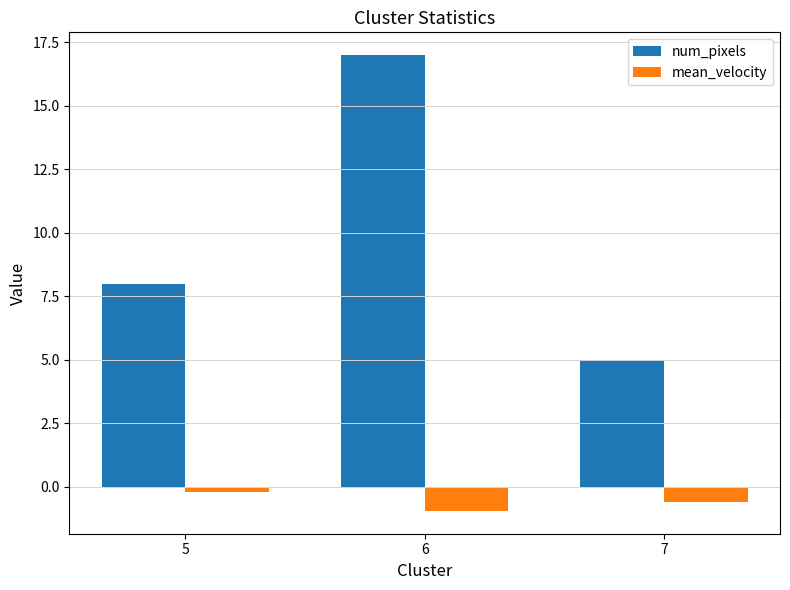

How many bars are there in each group?

2